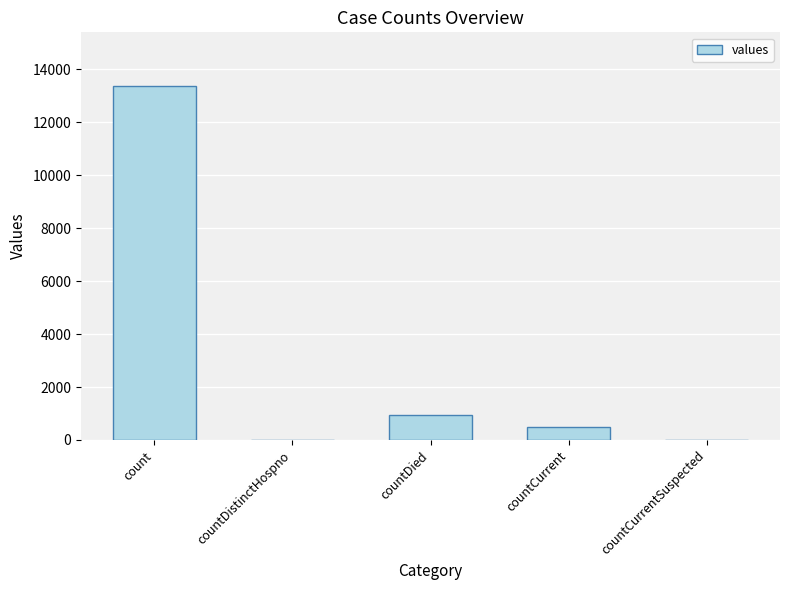

How many distinct data groups are displayed?

1